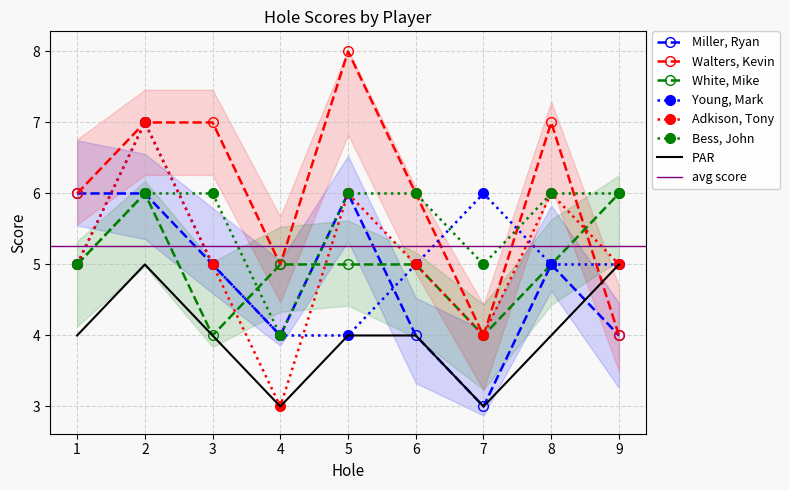

At how many categories does at least one series exceed 4?

9